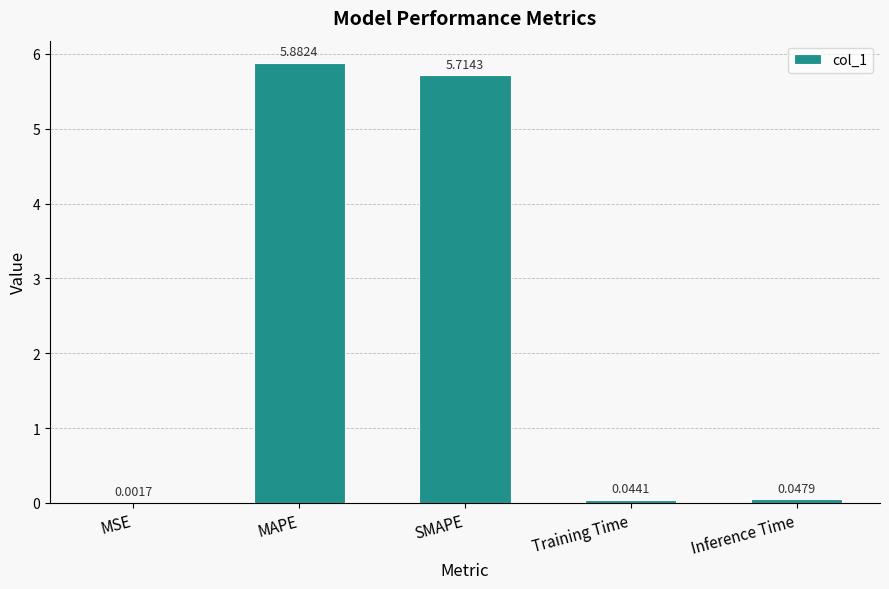

Count the number of categories in the chart.

5